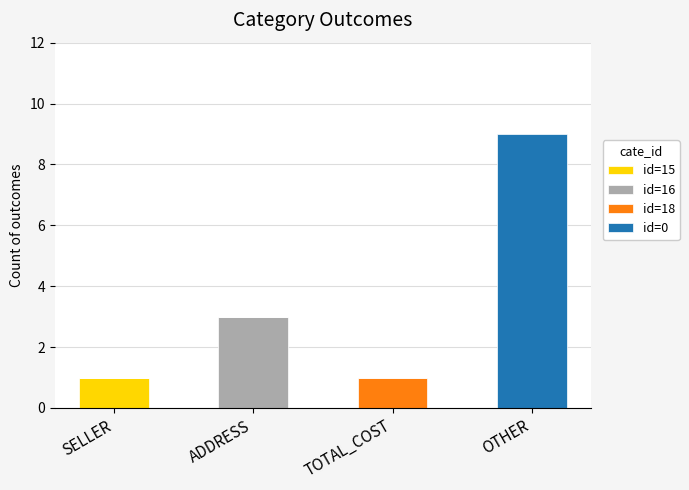

Which category has the highest value in the id=15 series?

SELLER